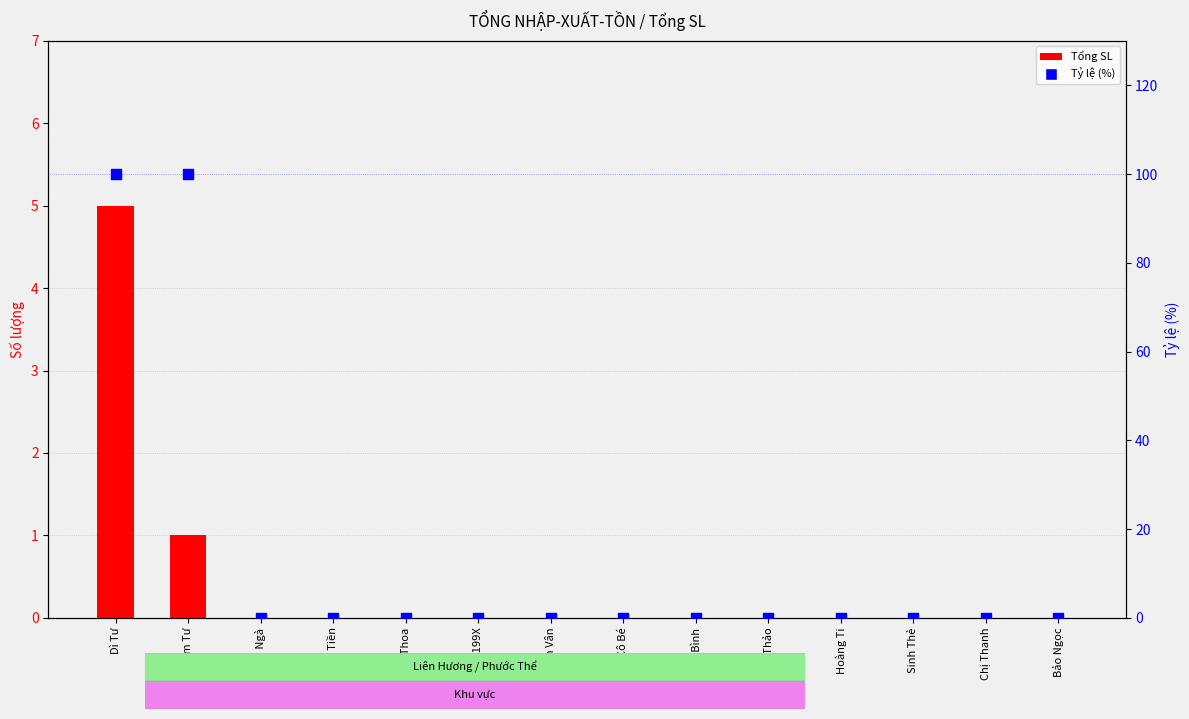

What are all the series names shown in the legend?

Tổng SL, Tỷ lệ (%)